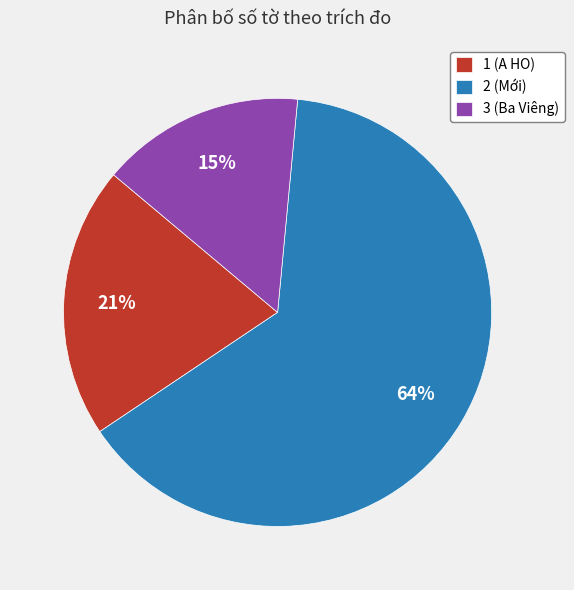

True or false: 1 (A HO) accounts for 21% of the total.

True